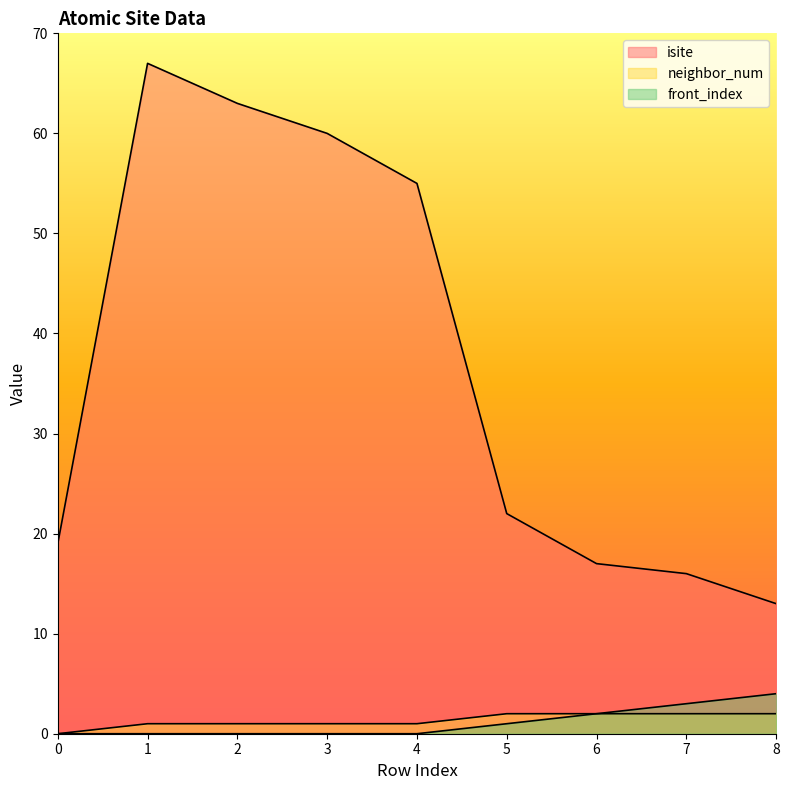

How many data points in front_index are above 0?

4